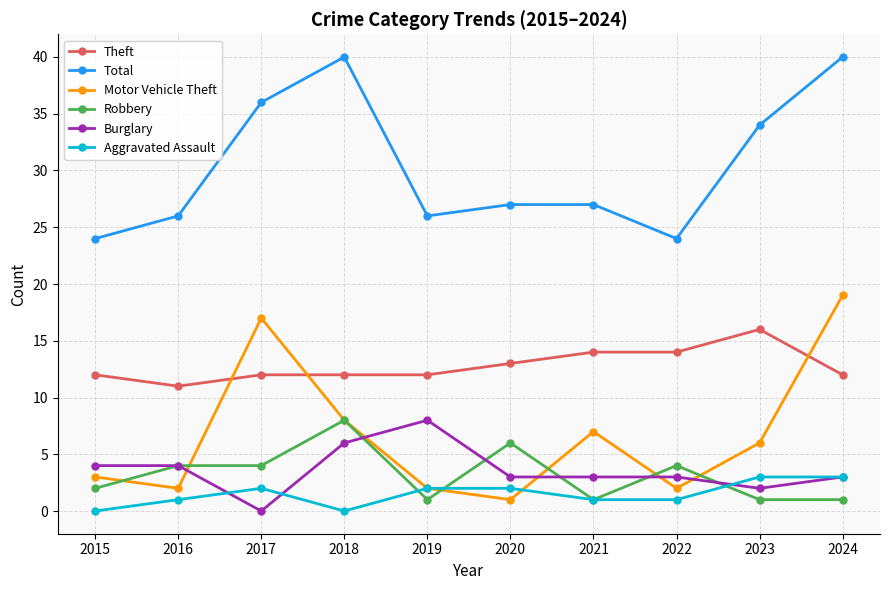

Reading left to right, what are all the values shown in this chart?

Theft: 2015=12	2016=11	2017=12	2018=12	2019=12	2020=13	2021=14	2022=14	2023=16	2024=12
Total: 2015=24	2016=26	2017=36	2018=40	2019=26	2020=27	2021=27	2022=24	2023=34	2024=40
Motor Vehicle Theft: 2015=3	2016=2	2017=17	2018=8	2019=2	2020=1	2021=7	2022=2	2023=6	2024=19
Robbery: 2015=2	2016=4	2017=4	2018=8	2019=1	2020=6	2021=1	2022=4	2023=1	2024=1
Burglary: 2015=4	2016=4	2017=0	2018=6	2019=8	2020=3	2021=3	2022=3	2023=2	2024=3
Aggravated Assault: 2015=0	2016=1	2017=2	2018=0	2019=2	2020=2	2021=1	2022=1	2023=3	2024=3